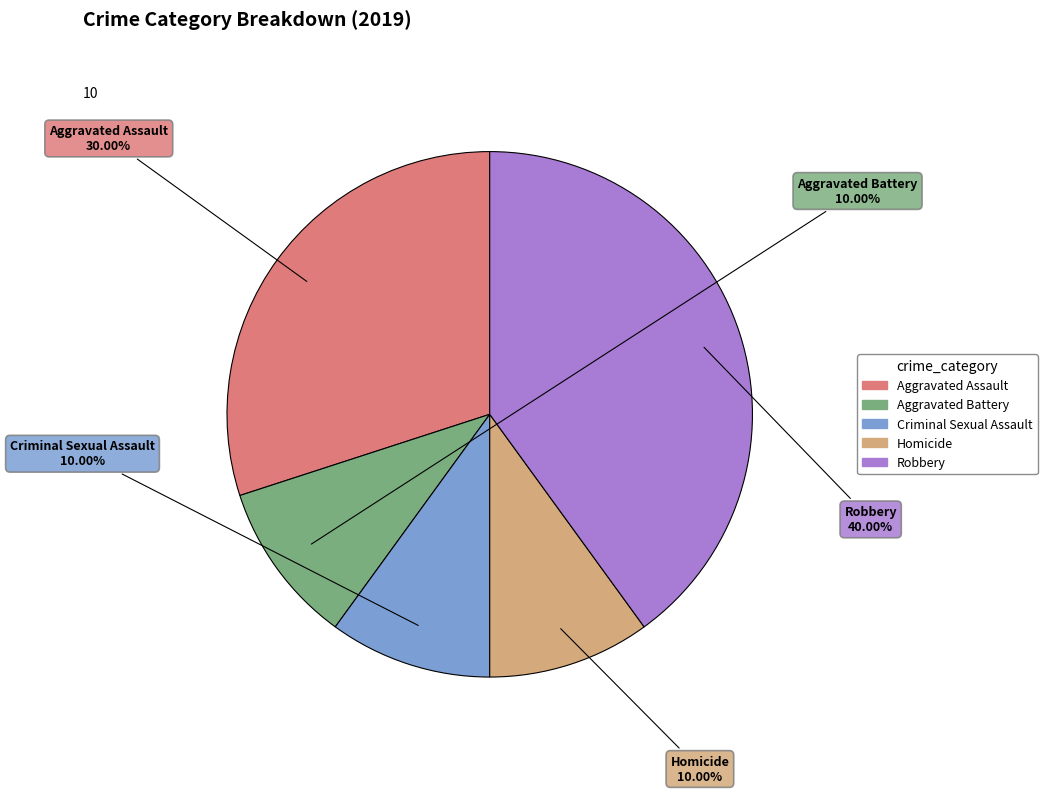

Which category has the biggest portion of the pie?

Robbery